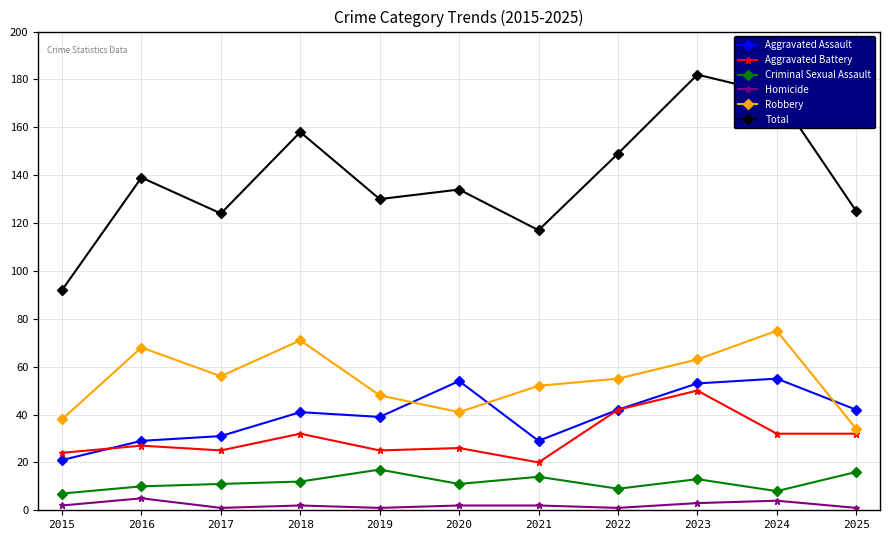

How many data points does each series have?

11